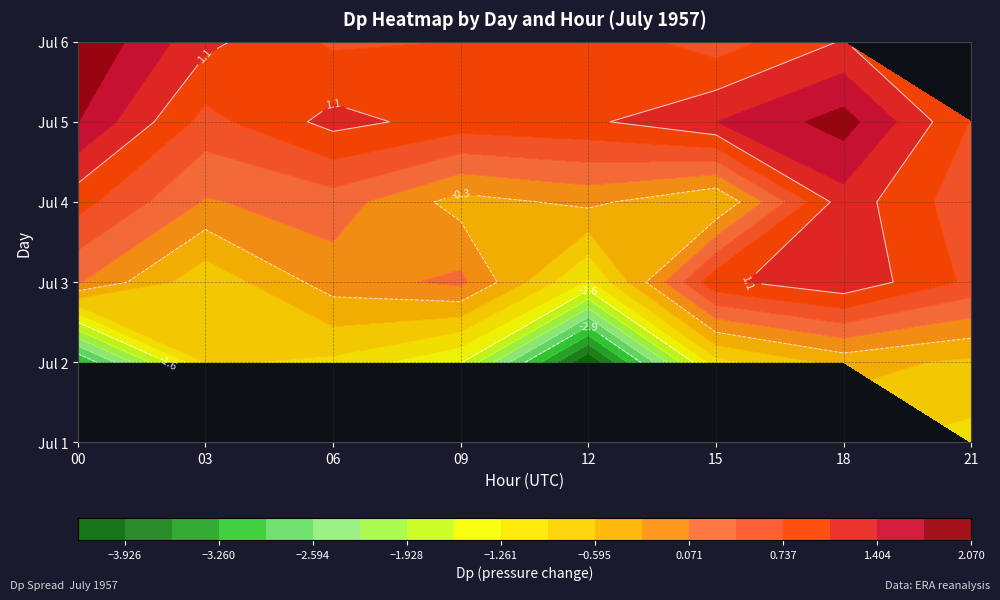

How many distinct data groups are displayed?

1